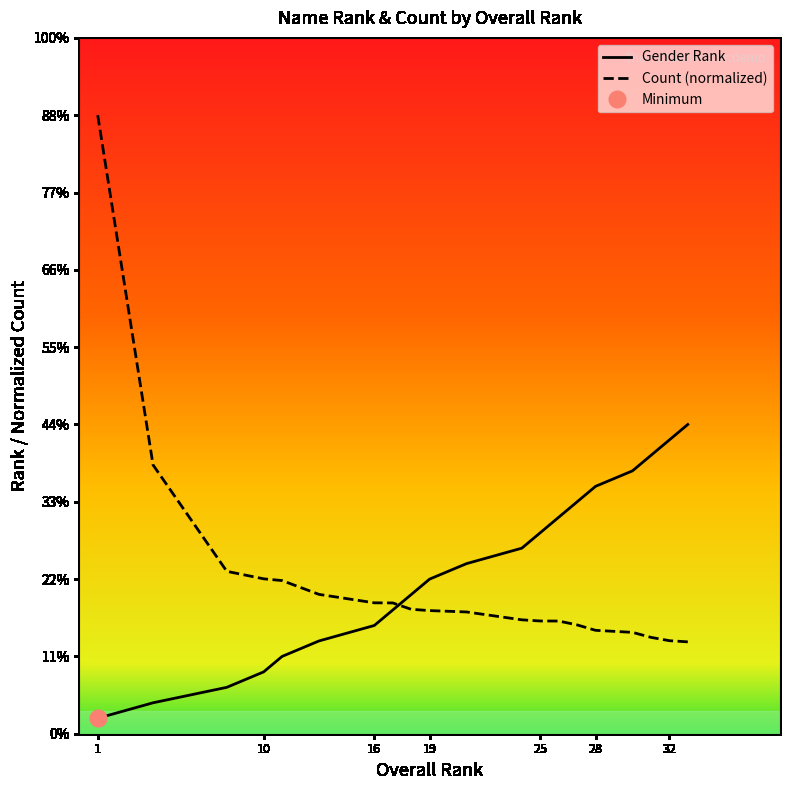

Rank the series by their maximum value, from highest to lowest.

Count (normalized), Gender Rank